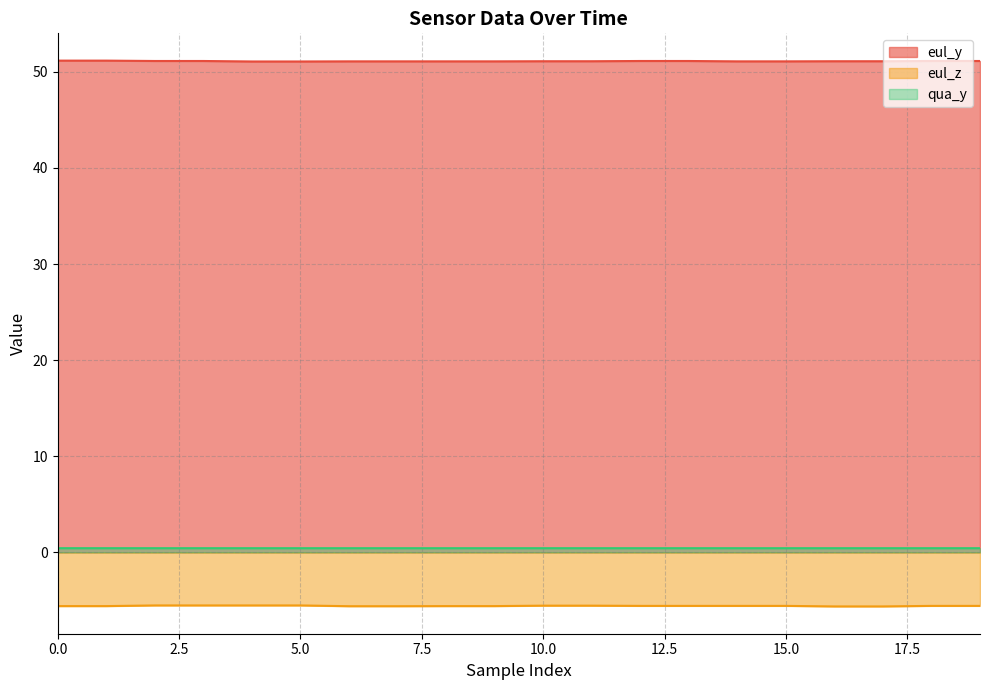

What is the value of the eul_z point at the 19th from the left?

-5.6